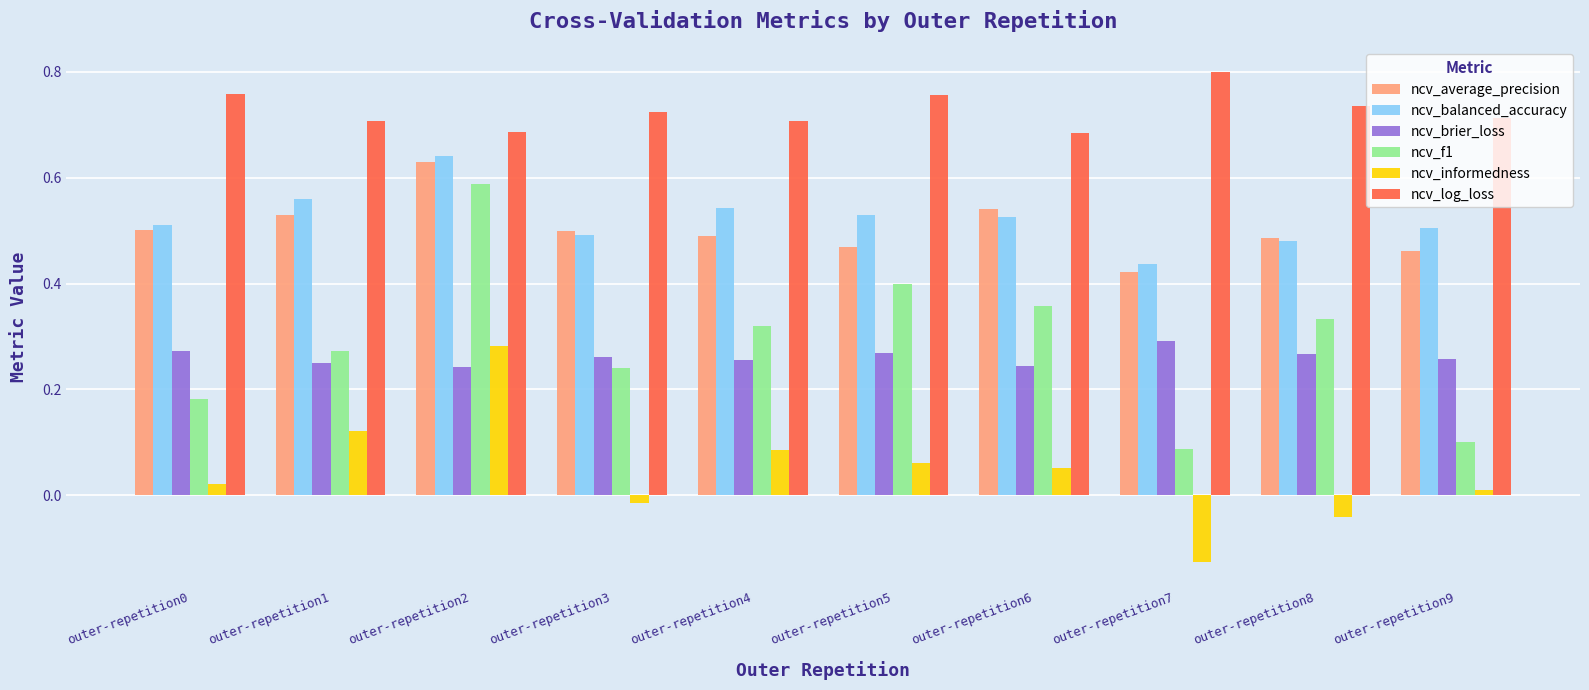

What is the spread (max minus min) of values at outer-repetition7?

0.9